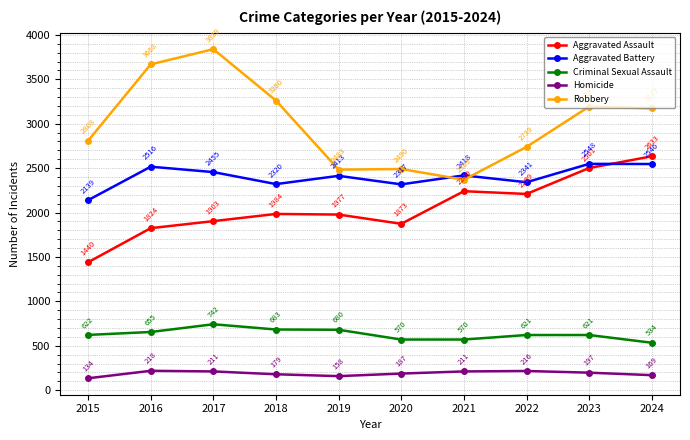

In Aggravated Battery, how many points are higher than both neighbors (excluding endpoints)?

4